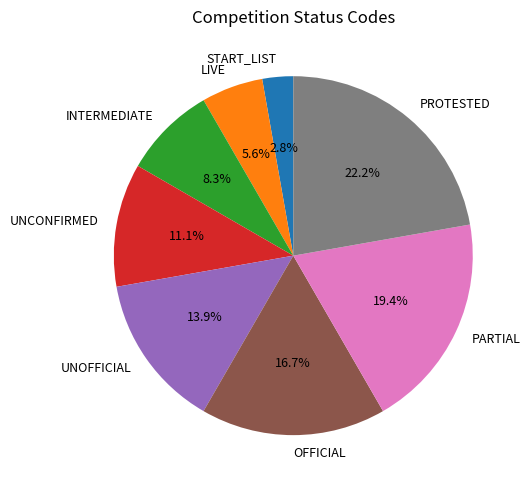

What is the largest slice in the pie chart?

PROTESTED